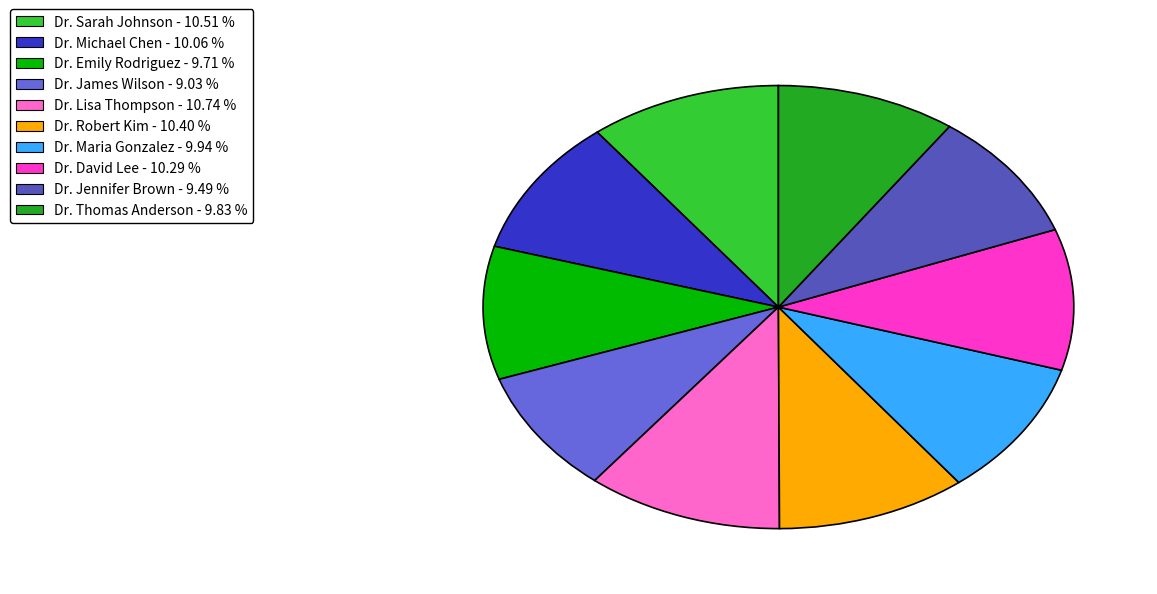

True or false: Dr. James Wilson accounts for 9% of the total.

True